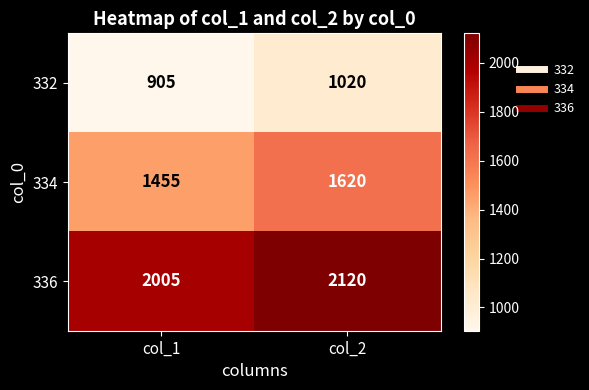

Where is 332 nearest to the value 962?

col_1